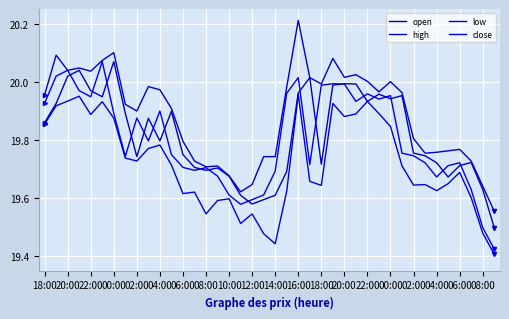

What is the value of the close point at the 26th from the left?

20.0